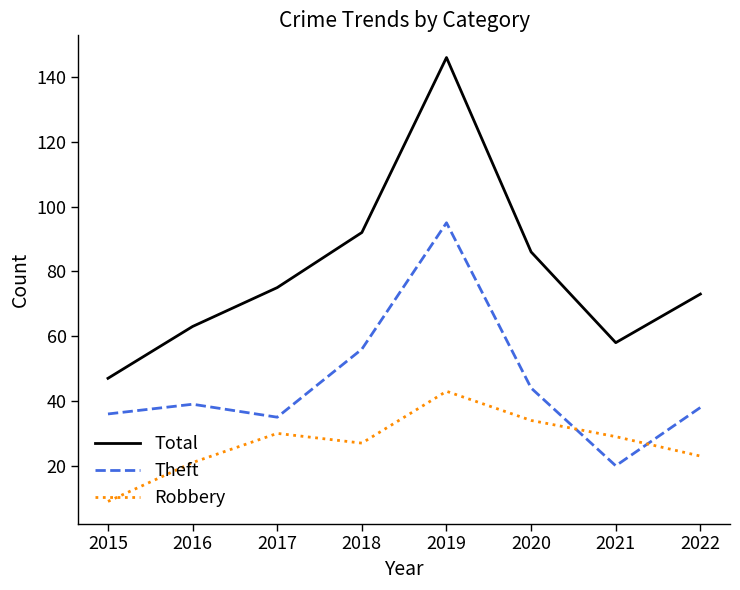

List the series in order of their peak value, lowest first.

Robbery, Theft, Total